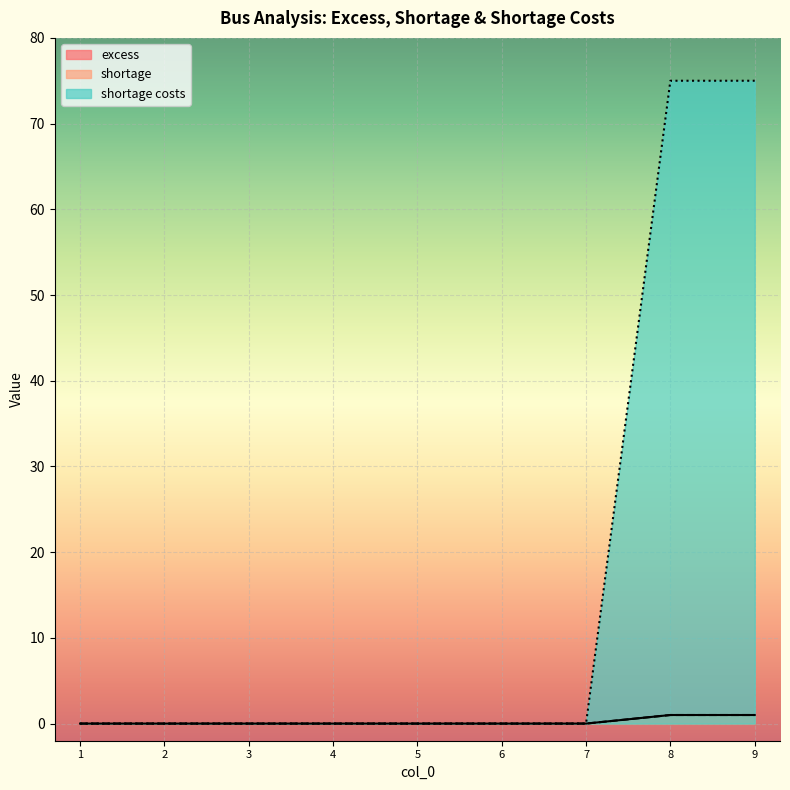

Which series has the largest range (max minus min)?

shortage costs